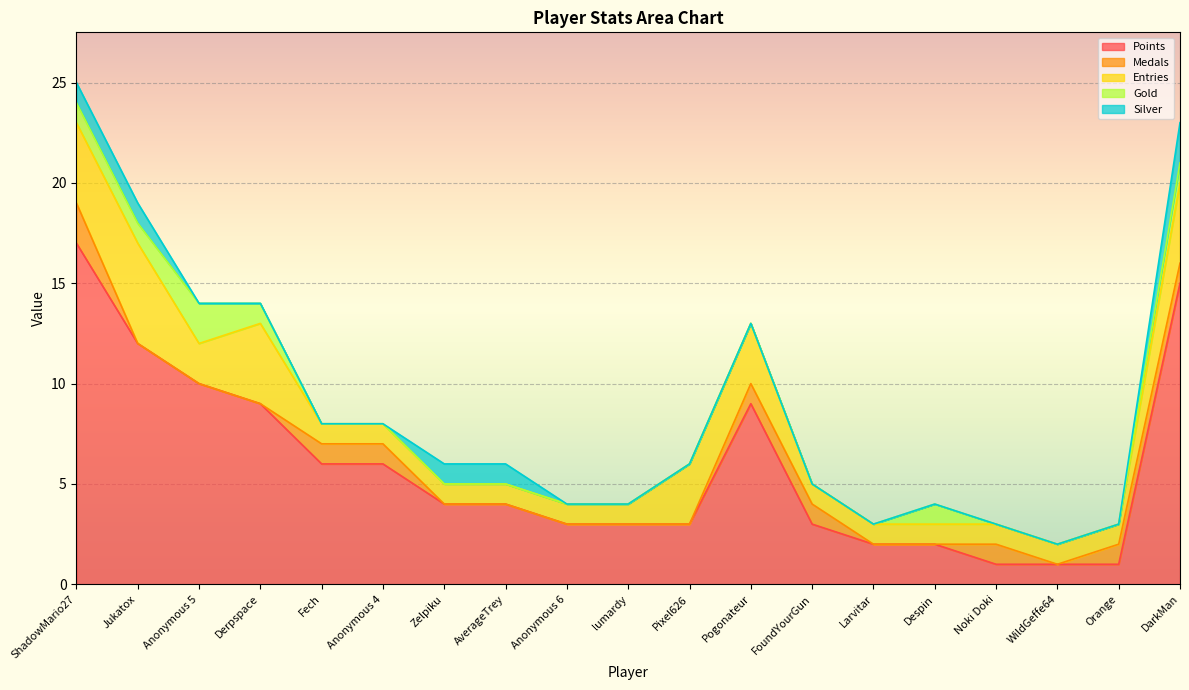

What is the label of the 10th point from the left?

lumardy